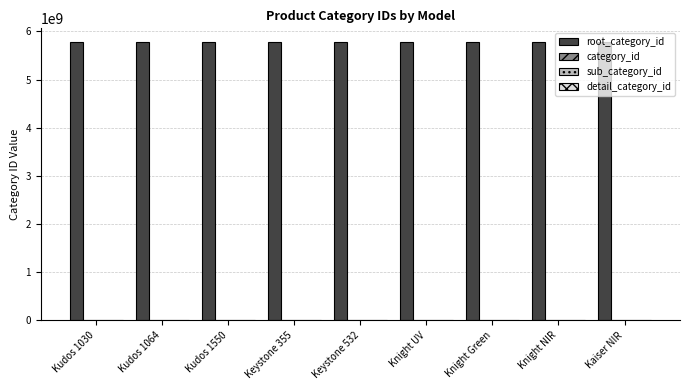

Reading right to left, what are all the values shown in this chart?

root_category_id: Kaiser NIR=5773865161	Knight NIR=5773865161	Knight Green=5773865161	Knight UV=5773865161	Keystone 532=5773865161	Keystone 355=5773865161	Kudos 1550=5773865161	Kudos 1064=5773865161	Kudos 1030=5773865161
category_id: Kaiser NIR=0	Knight NIR=0	Knight Green=0	Knight UV=0	Keystone 532=0	Keystone 355=0	Kudos 1550=0	Kudos 1064=0	Kudos 1030=0
sub_category_id: Kaiser NIR=0	Knight NIR=0	Knight Green=0	Knight UV=0	Keystone 532=0	Keystone 355=0	Kudos 1550=0	Kudos 1064=0	Kudos 1030=0
detail_category_id: Kaiser NIR=0	Knight NIR=0	Knight Green=0	Knight UV=0	Keystone 532=0	Keystone 355=0	Kudos 1550=0	Kudos 1064=0	Kudos 1030=0